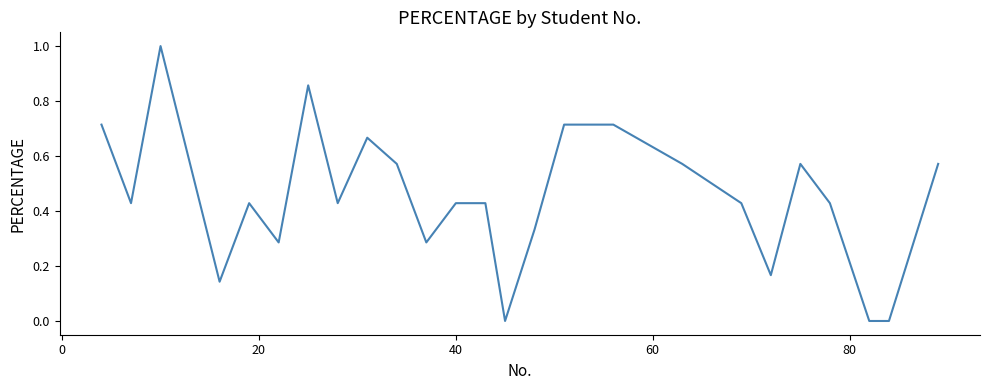

What is the greatest value displayed?

1.0